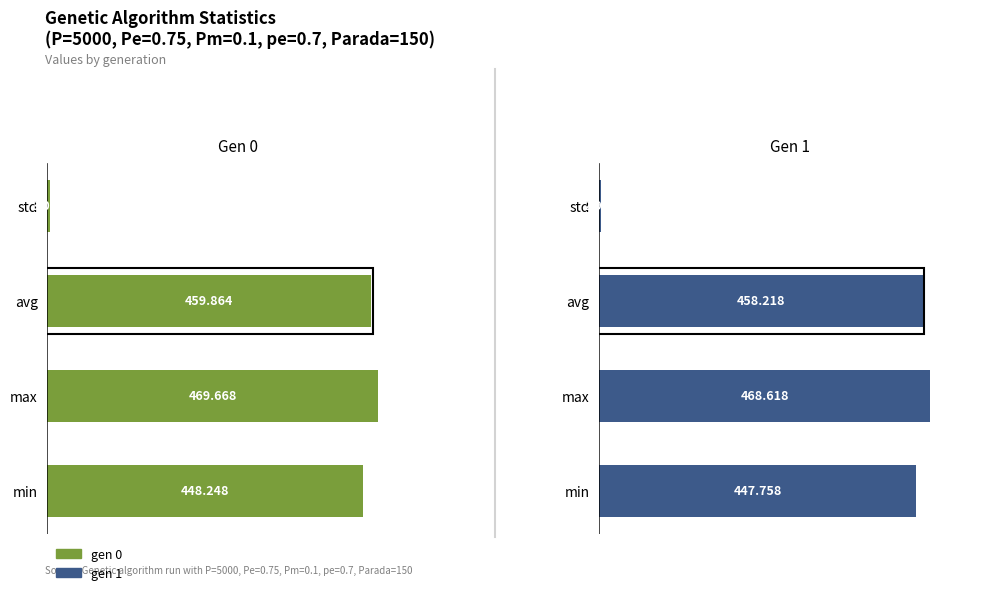

What is the sum of all gen 1 values?

1377.5